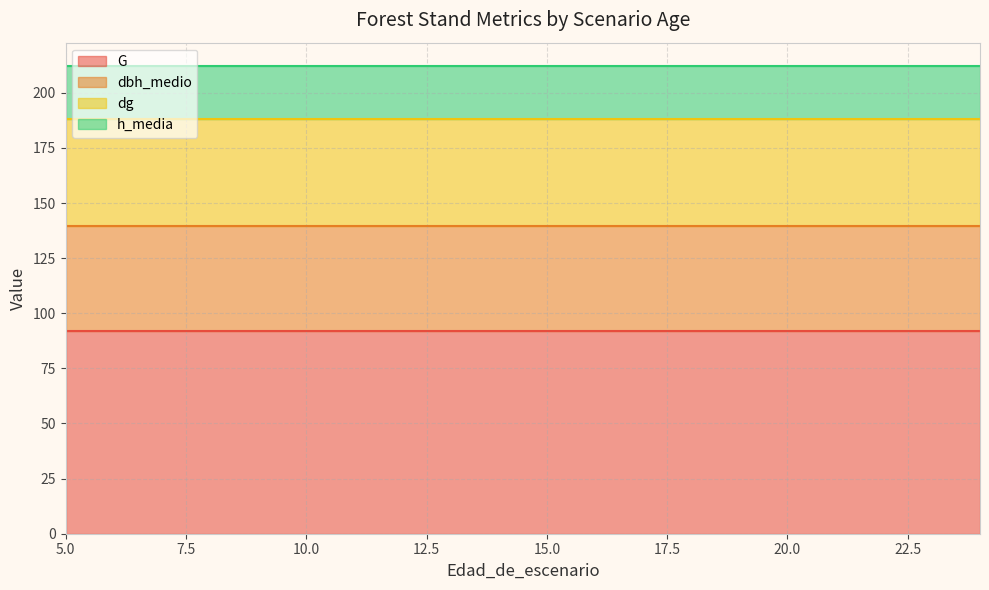

What is the sum of all G values?

1836.8